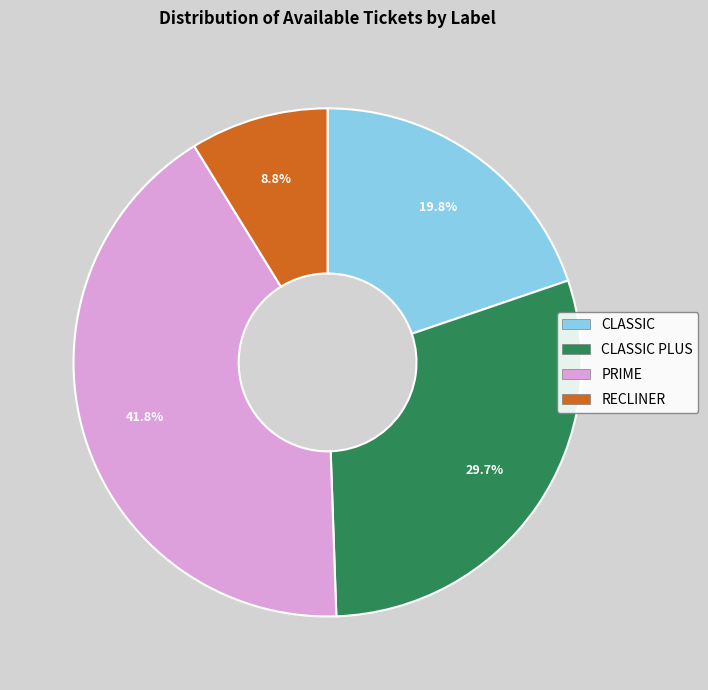

How many segments does this pie chart have?

4